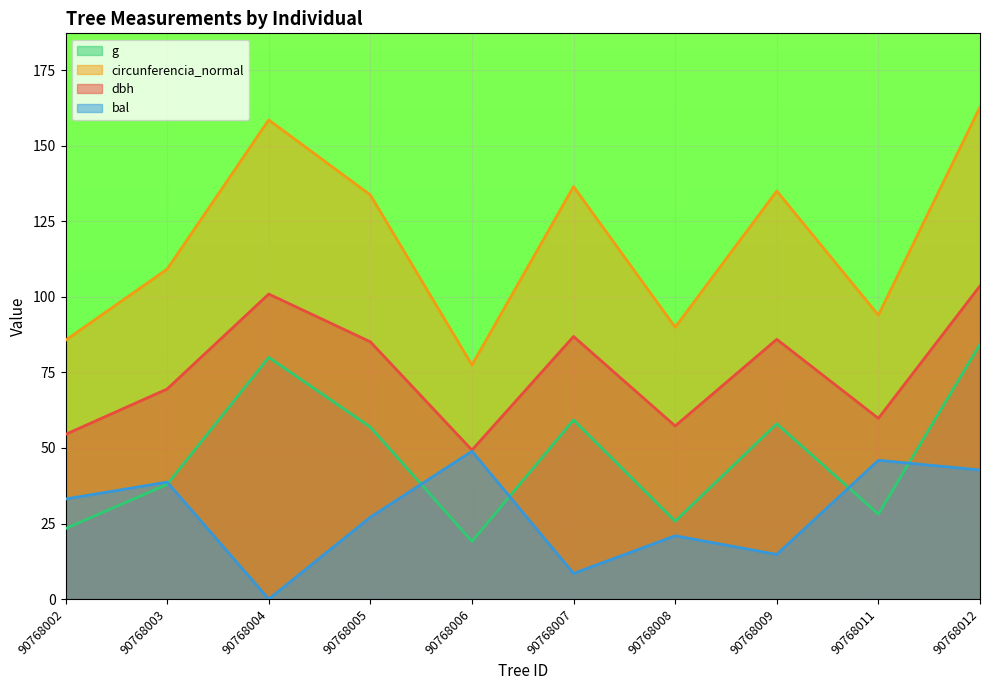

How many data points in dbh are less than 85?

5